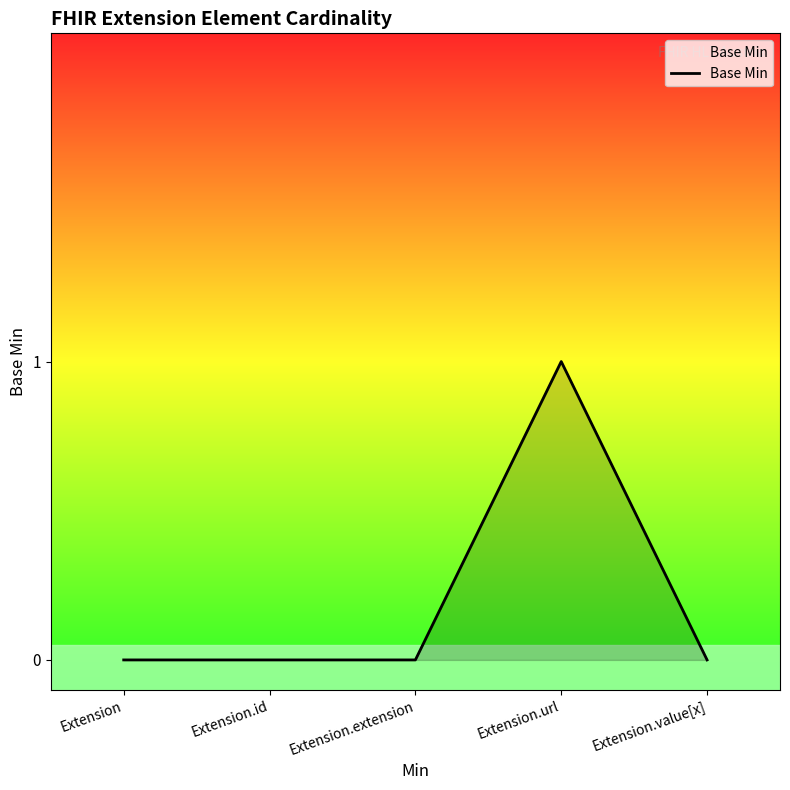

What is the change in value from Extension to Extension.url?

+1